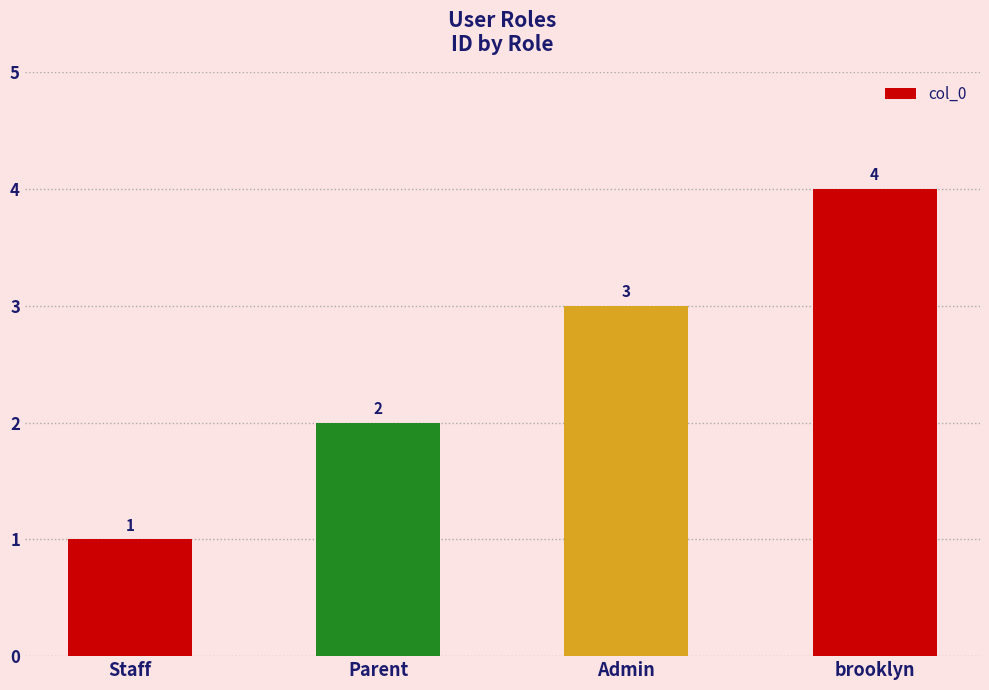

Rank the categories by value from highest to lowest.

brooklyn, Admin, Parent, Staff